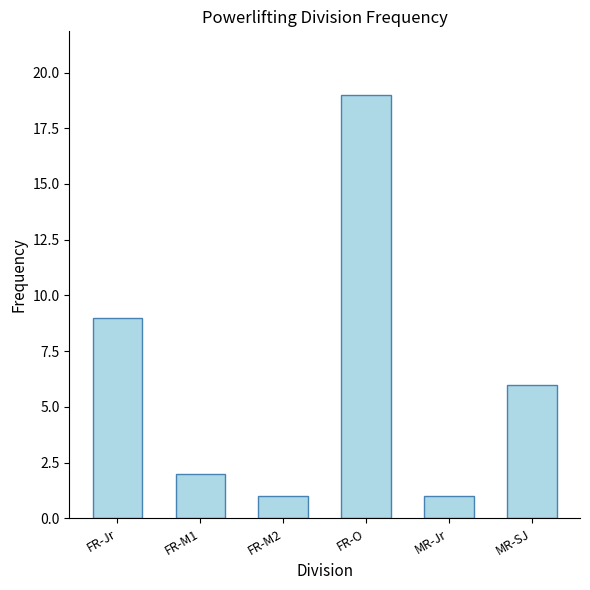

Does the chart contain any negative values?

No